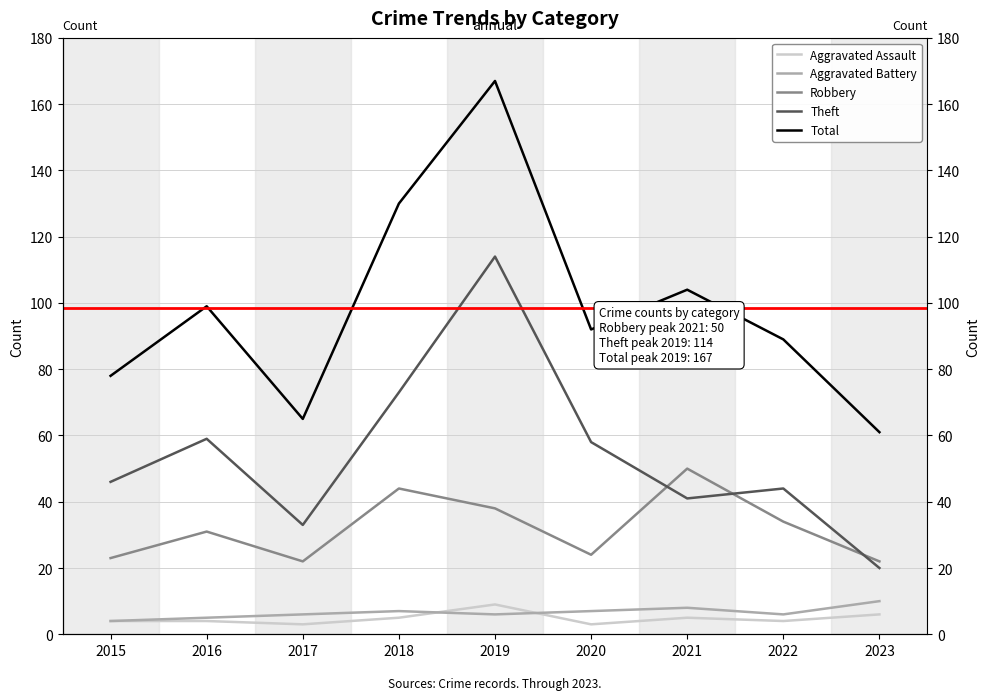

What are all the series names shown in the legend?

Aggravated Assault, Aggravated Battery, Robbery, Theft, Total